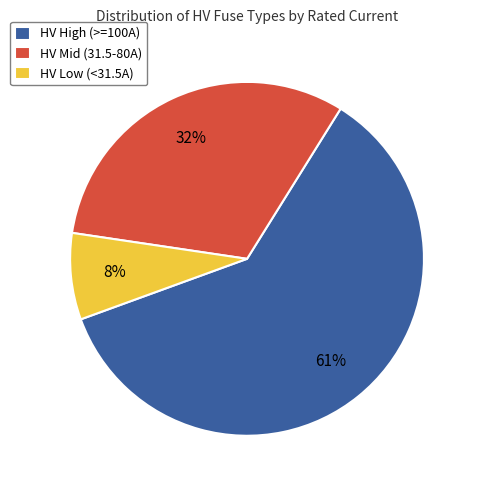

To the nearest percent, what is the difference between the HV High (>=100A) and HV Mid (31.5-80A) slice percentages?

29%